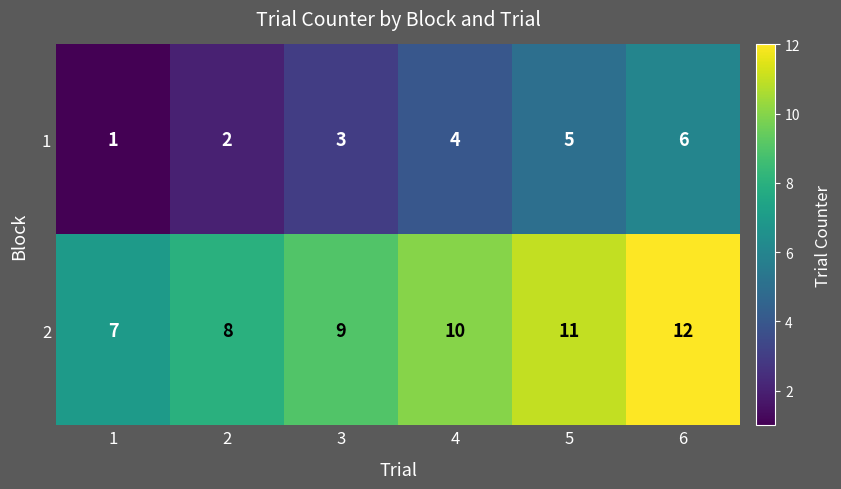

What is the average value of the 2 series?

10